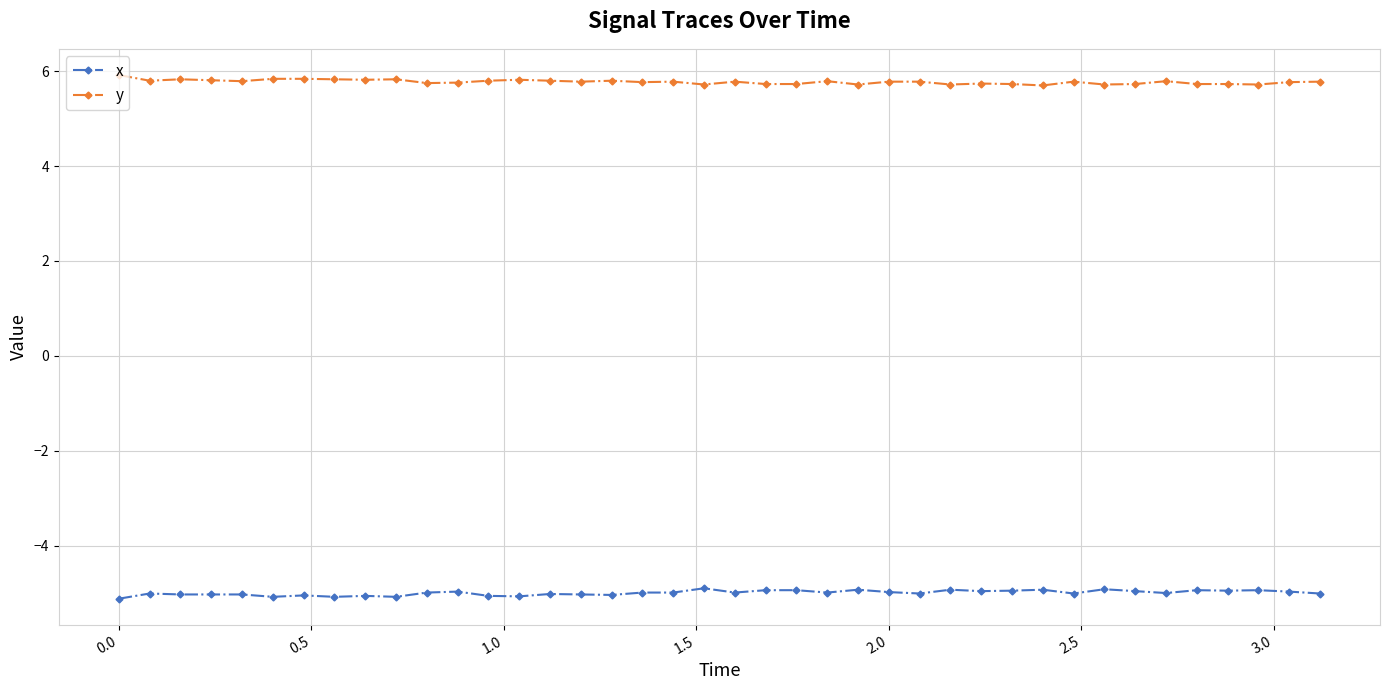

What is the value of the x point at the 3rd from the left?

-5.0